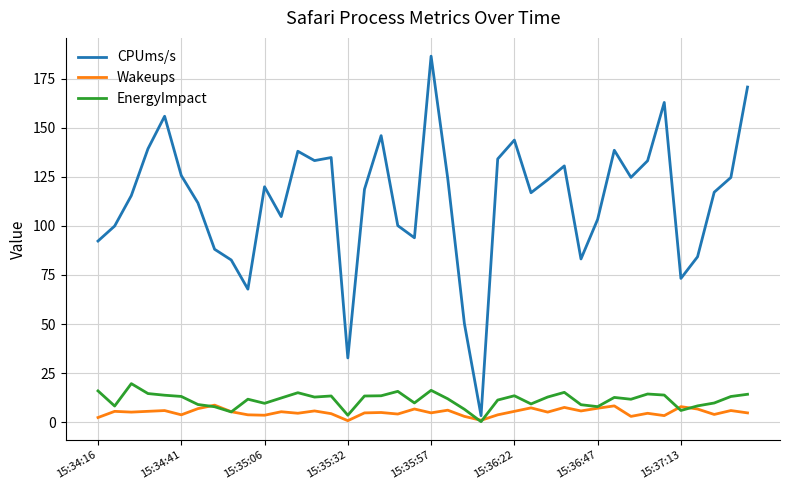

Which series has the widest spread of values?

CPUms/s